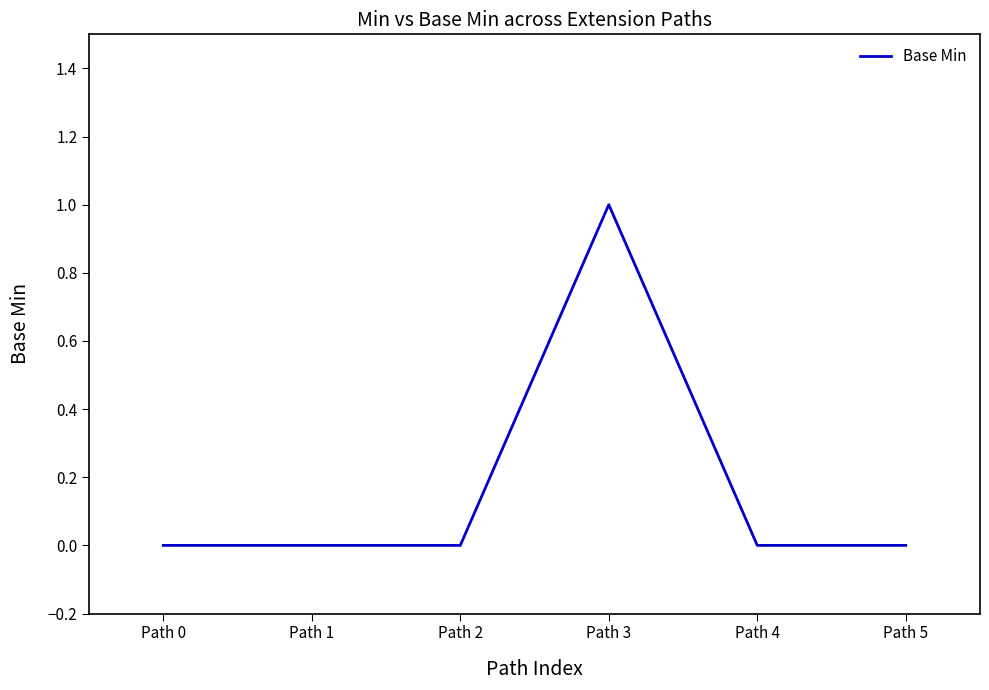

Which category has the highest value across all series?

Path 3